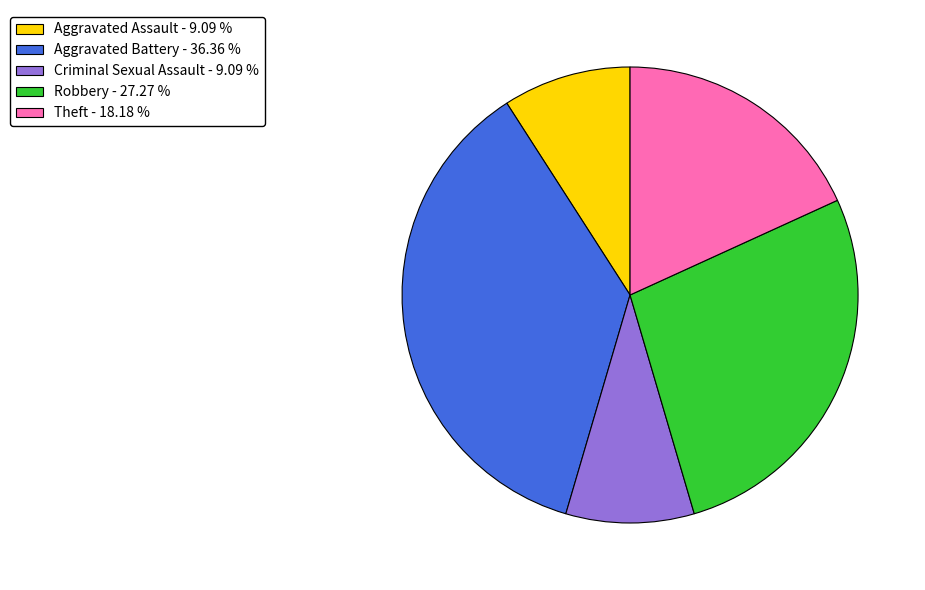

Does Criminal Sexual Assault - 9.09 % represent more than half of the total?

No